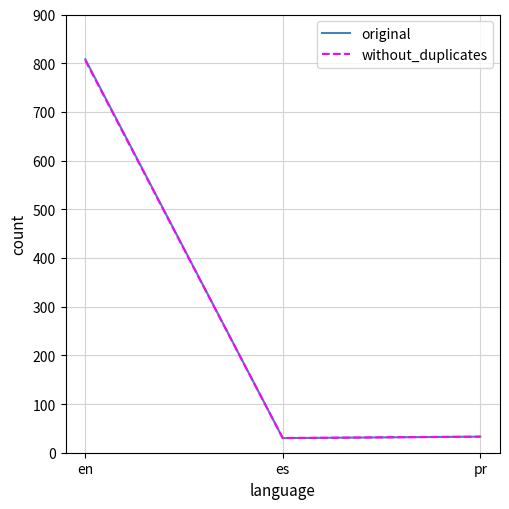

What is the difference between the highest and lowest values at en?

2